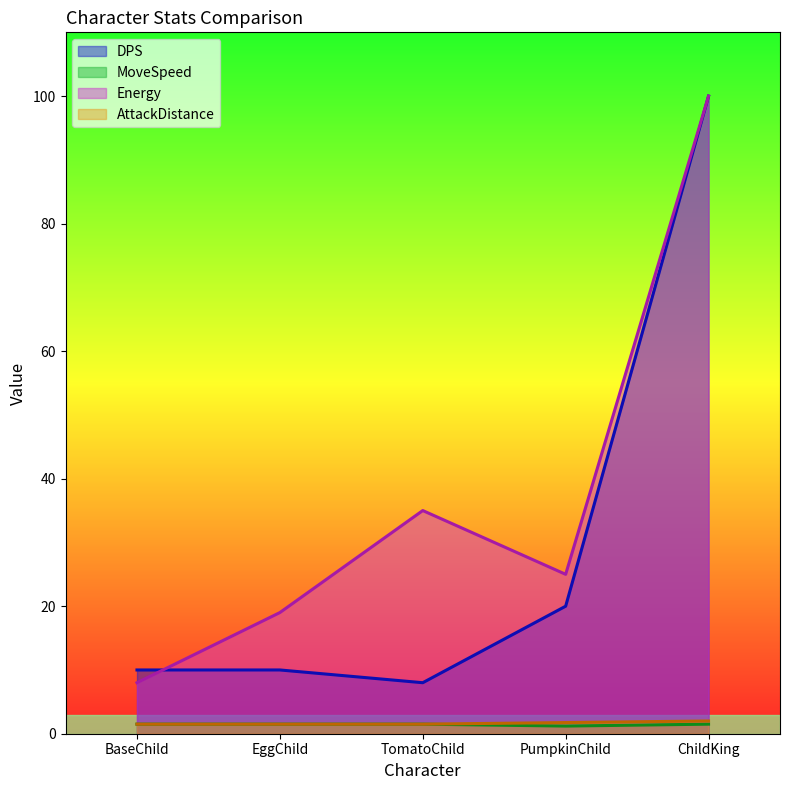

What is the label of the 5th point from the left?

ChildKing